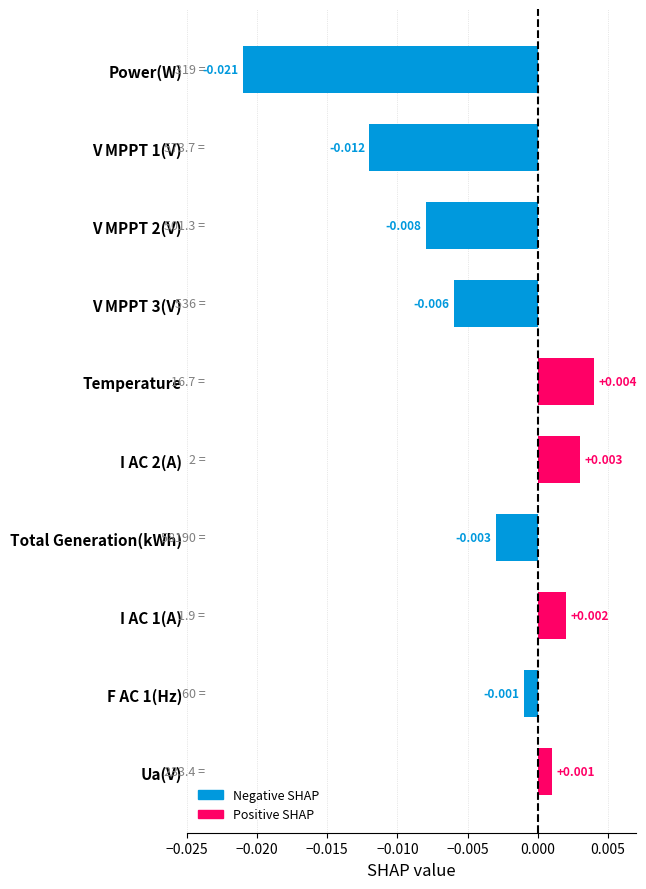

How many data points does each series have?

10